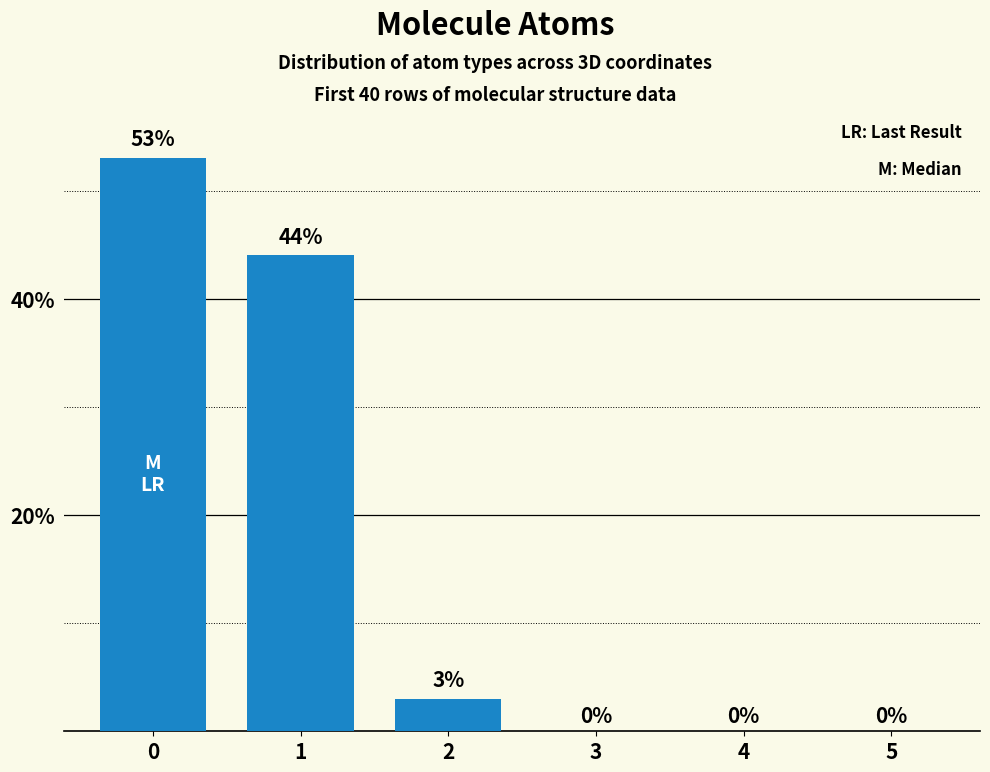

What is the approximate value at 0?

53